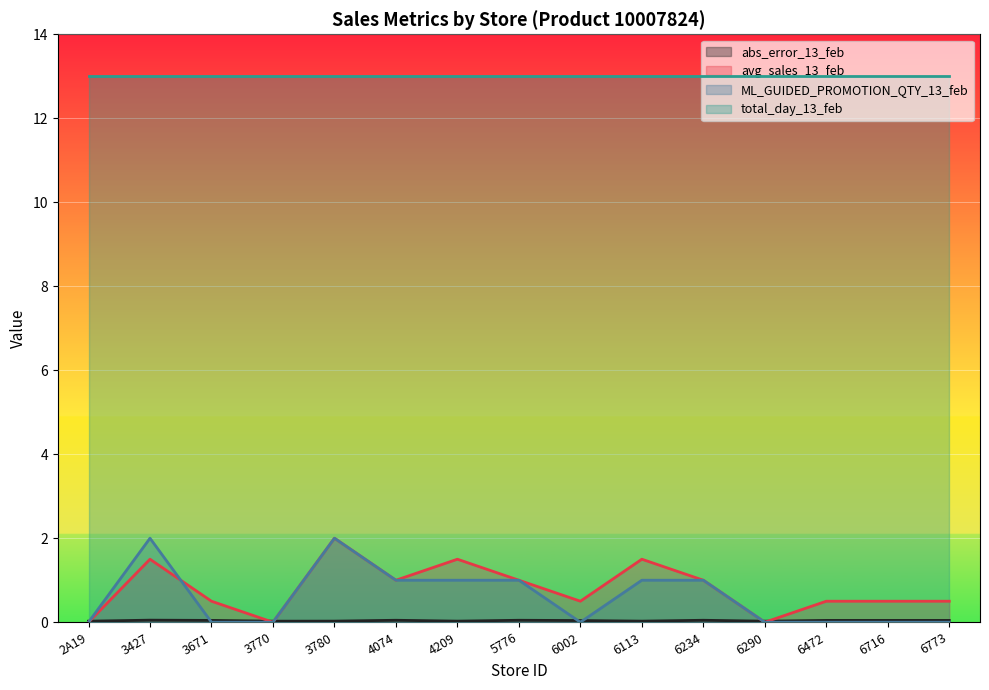

Where is the first local maximum for ML_GUIDED_PROMOTION_QTY_13_feb?

3427